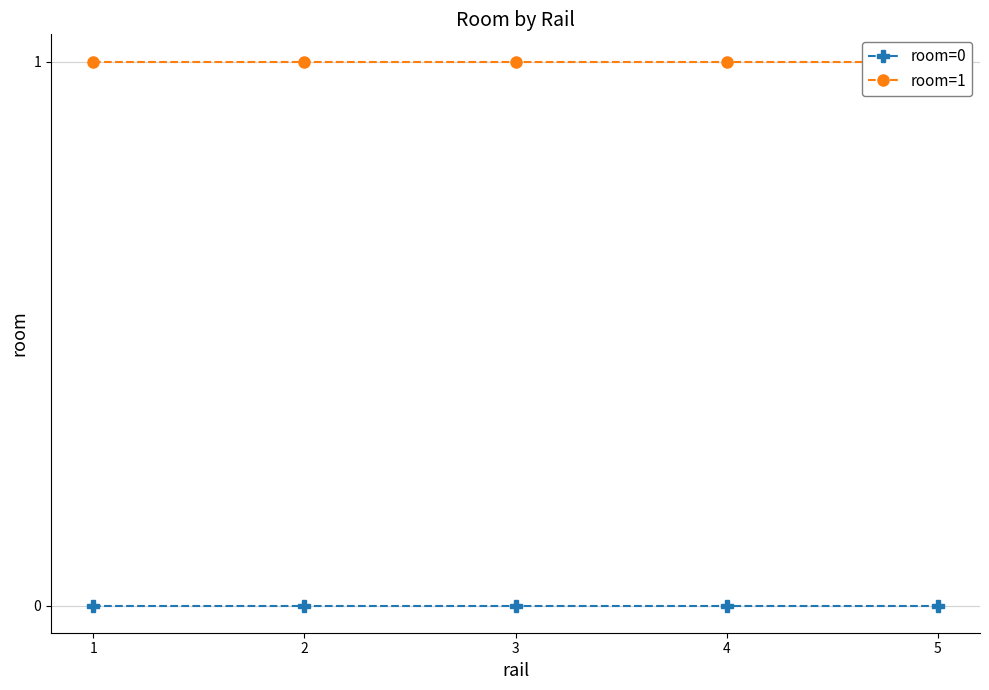

What is the approximate value of room=1 at 1?

1